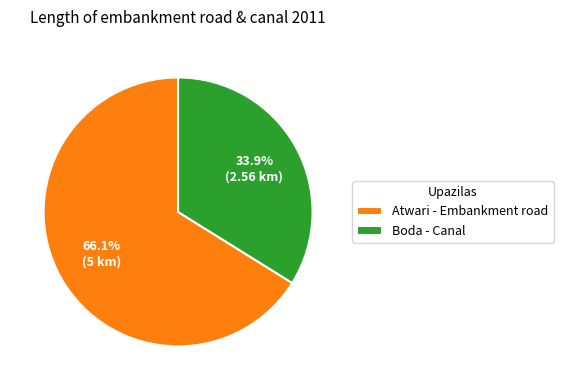

Is Atwari - Embankment road the majority of the pie?

Yes